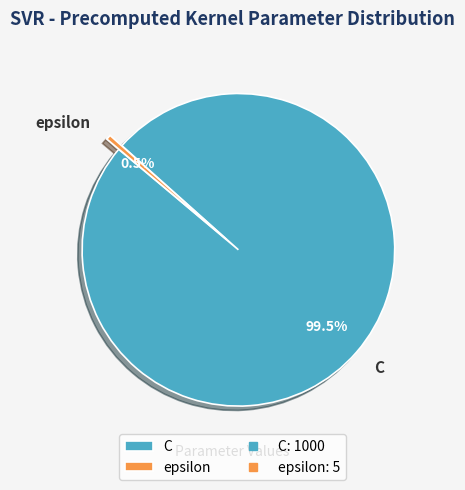

How many segments does this pie chart have?

2